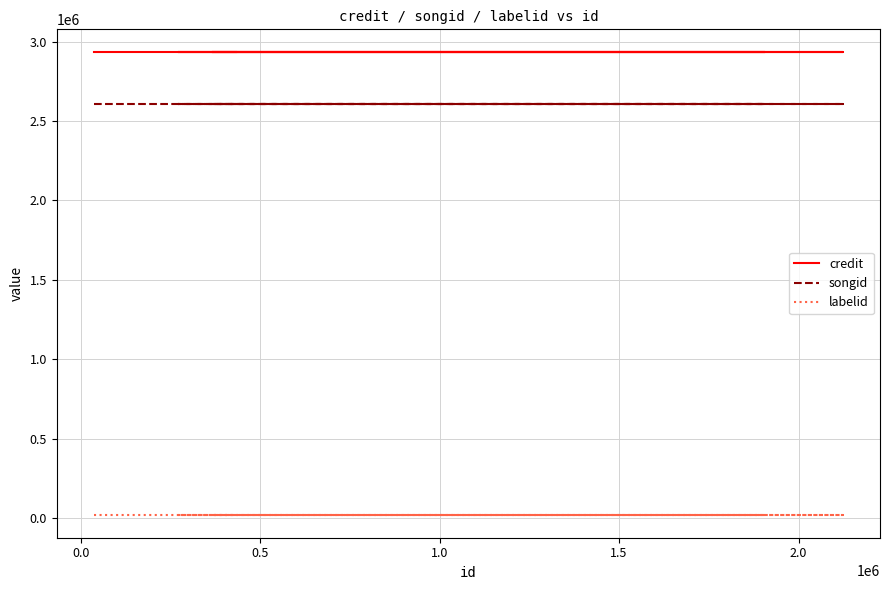

Reading left to right, what are all the values shown in this chart?

credit: 2932246	2932246	2932246	2932246	2932246	2932246	2932246	2932246
songid: 2609358	2609358	2609358	2609358	2609358	2609358	2609358	2609358
labelid: 20705	20705	20705	20705	20705	20705	20705	20705